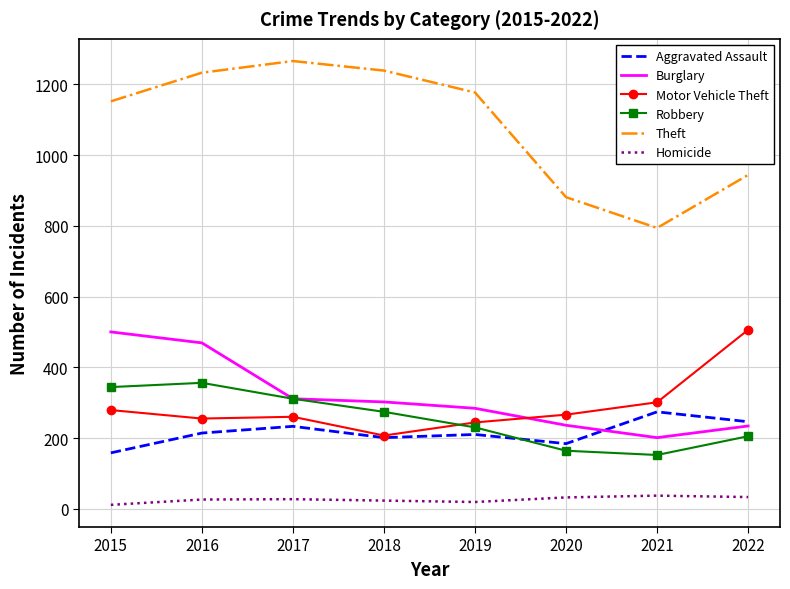

Which series has the largest total across all categories?

Theft